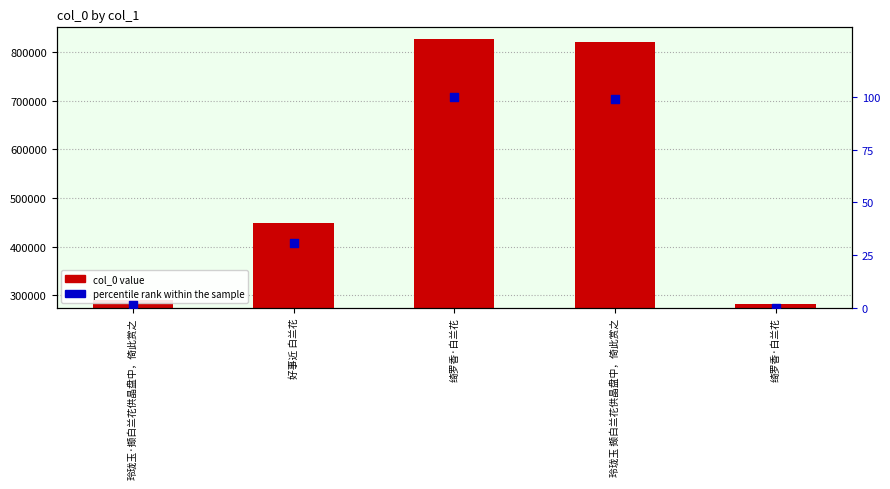

Is the value of percentile rank at 绮罗香·白兰花 greater than the value of col_0 at 绮罗香·白兰花?

No